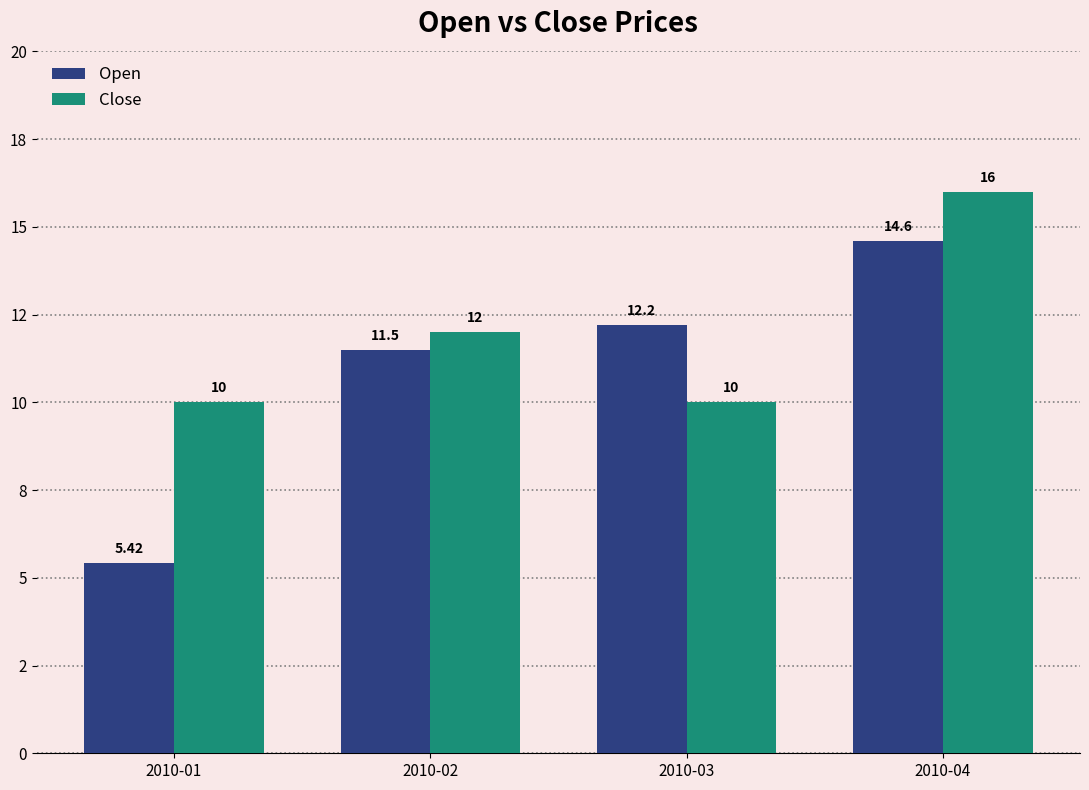

Reading right to left, extract all data points from this chart.

Open: 14.6	12.2	11.5	5.4
Close: 16.0	10.0	12.0	10.0